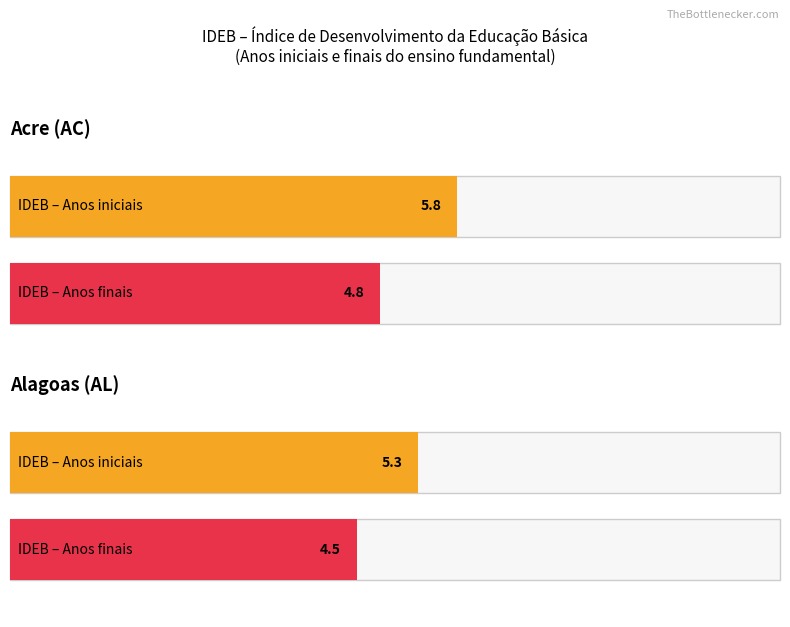

What is the value of the IDEB – Anos finais bar at the 2nd from the left?

4.5